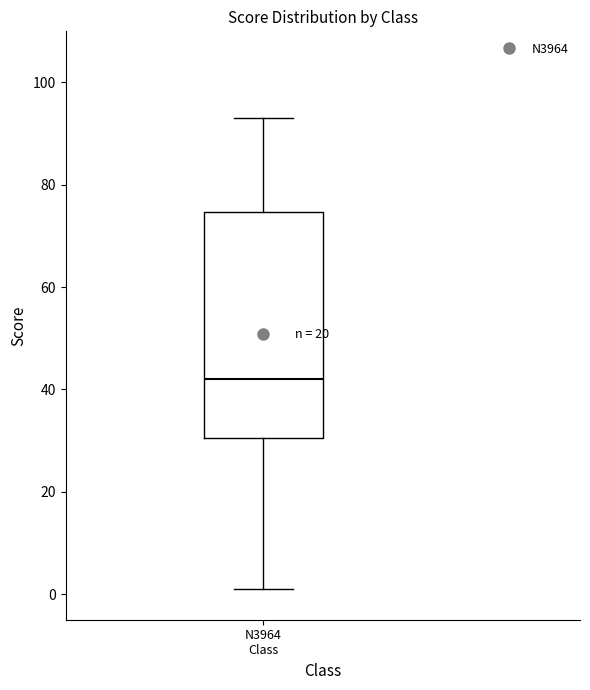

Transcribe this box plot: give where the median line is, the range the box spans, and where the two whiskers end, as read against the y-axis. The values are not printed on the chart, so give them approximately, as read against the axis.

median 42, box 30 to 74, whiskers 2 to 94